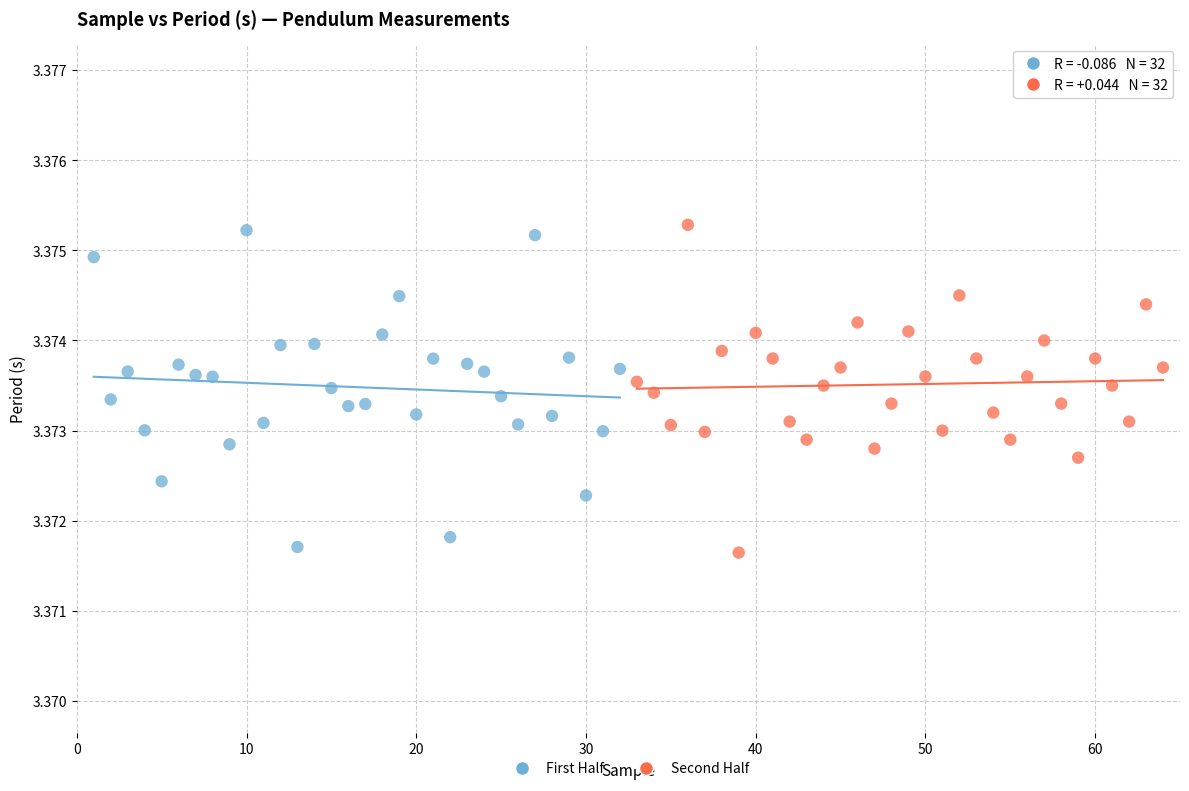

Which series has the widest spread of Y values?

Second Half